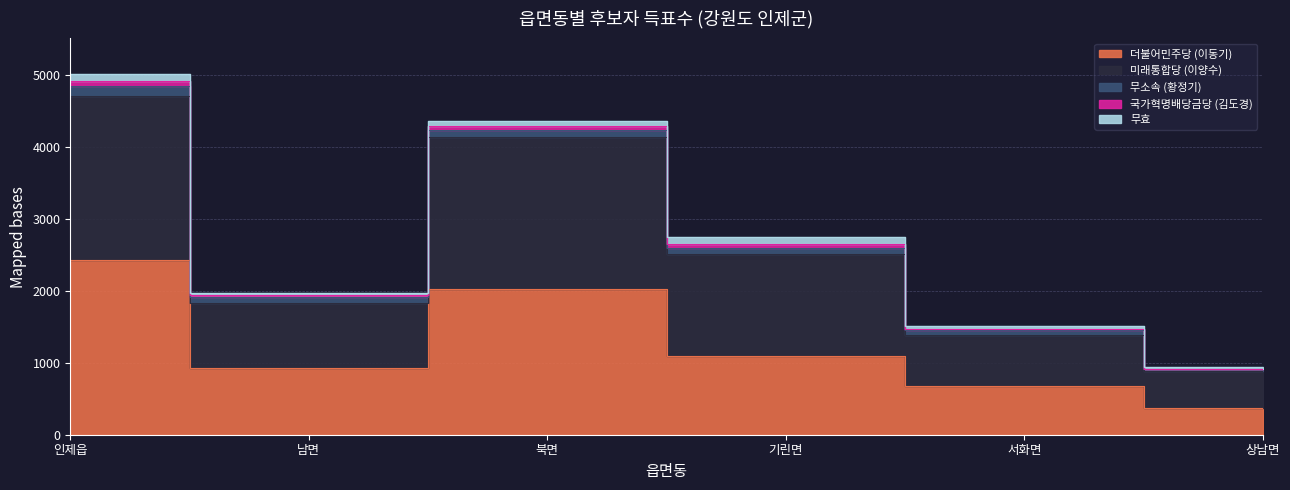

How many interior local peaks does the 더불어민주당 (이동기) series have?

1